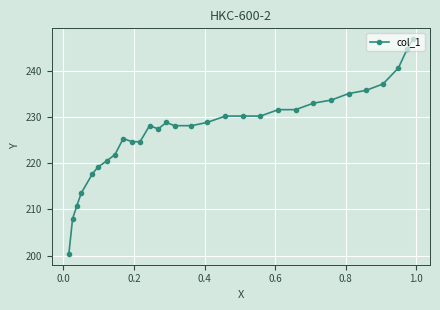

What is the average value?

227.2